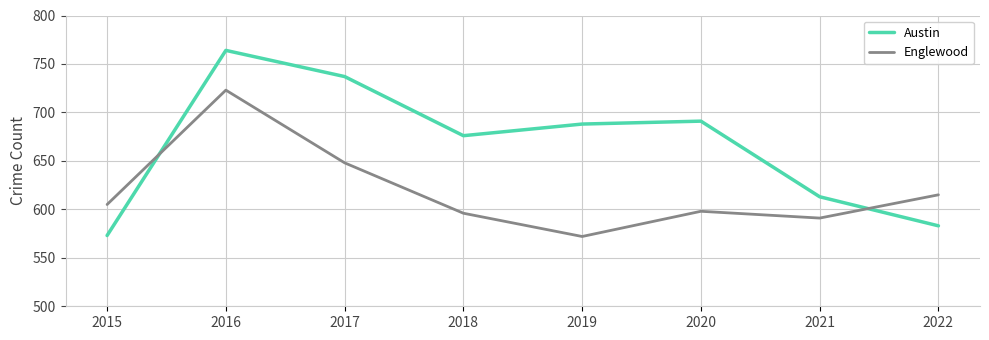

True or false: Englewood has a value of 648 at 2017.

True